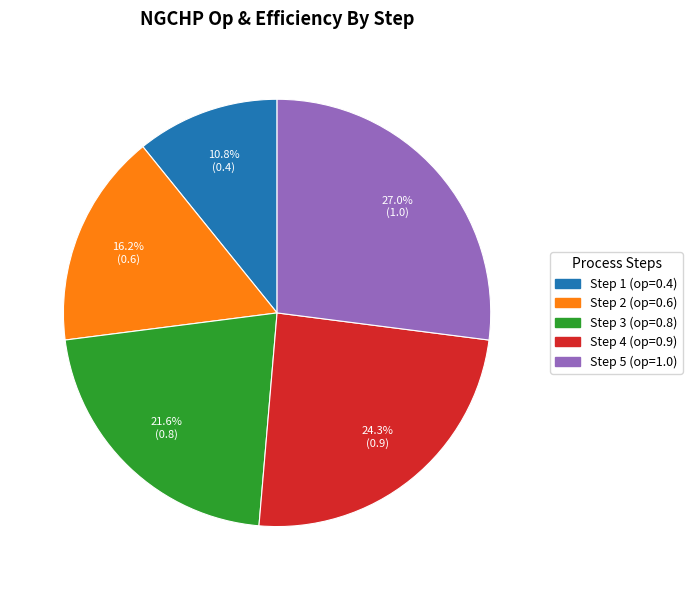

Is there a majority slice in this chart?

No